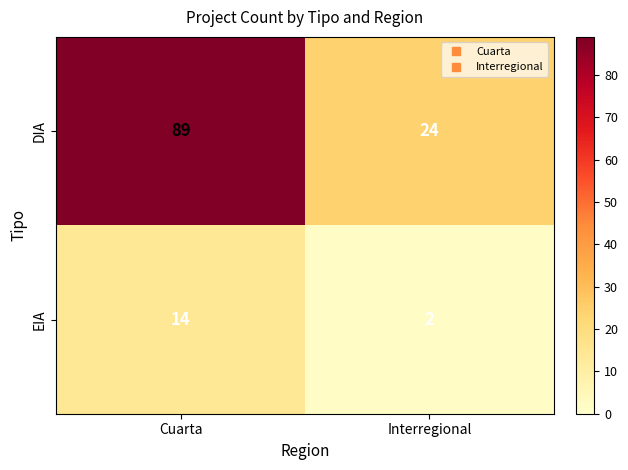

Between Cuarta and Interregional, which series saw the biggest shift?

DIA